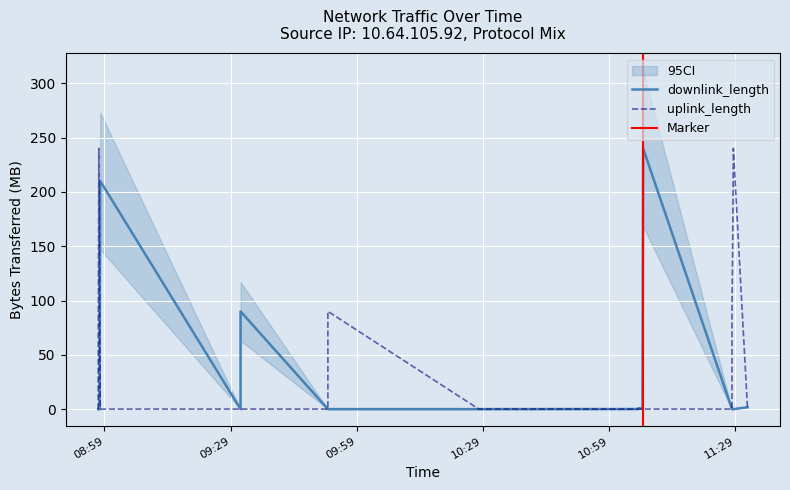

What is the spread (max minus min) of values at 2017-11-28 11:28:34?

240.0